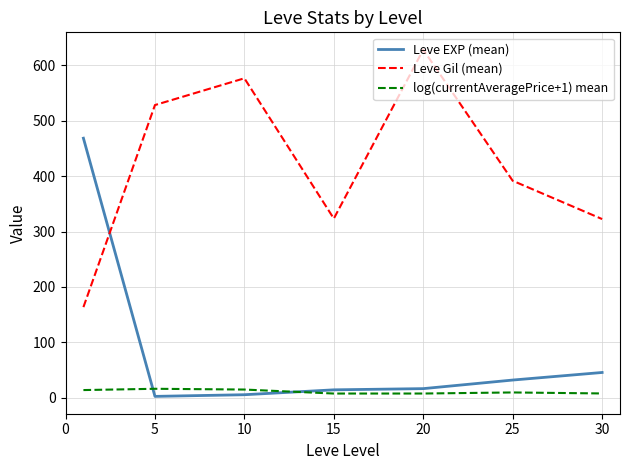

Rank the series by their average value, from highest to lowest.

Leve Gil (mean), Leve EXP (mean), log(currentAveragePrice+1) mean